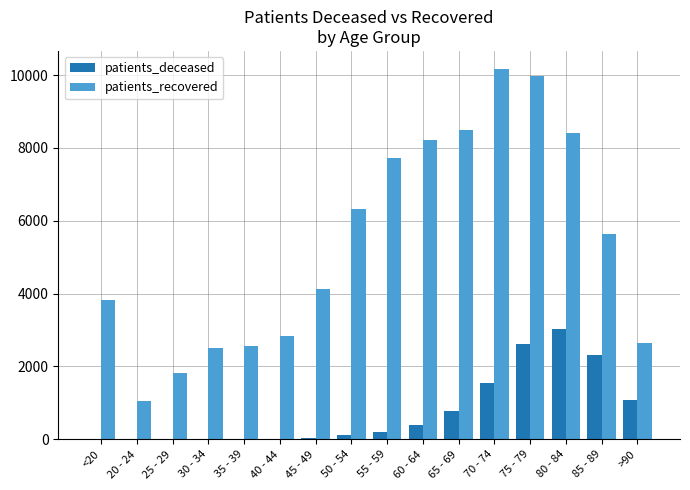

Between 30 - 34 and >90, which series saw the biggest shift?

patients_deceased